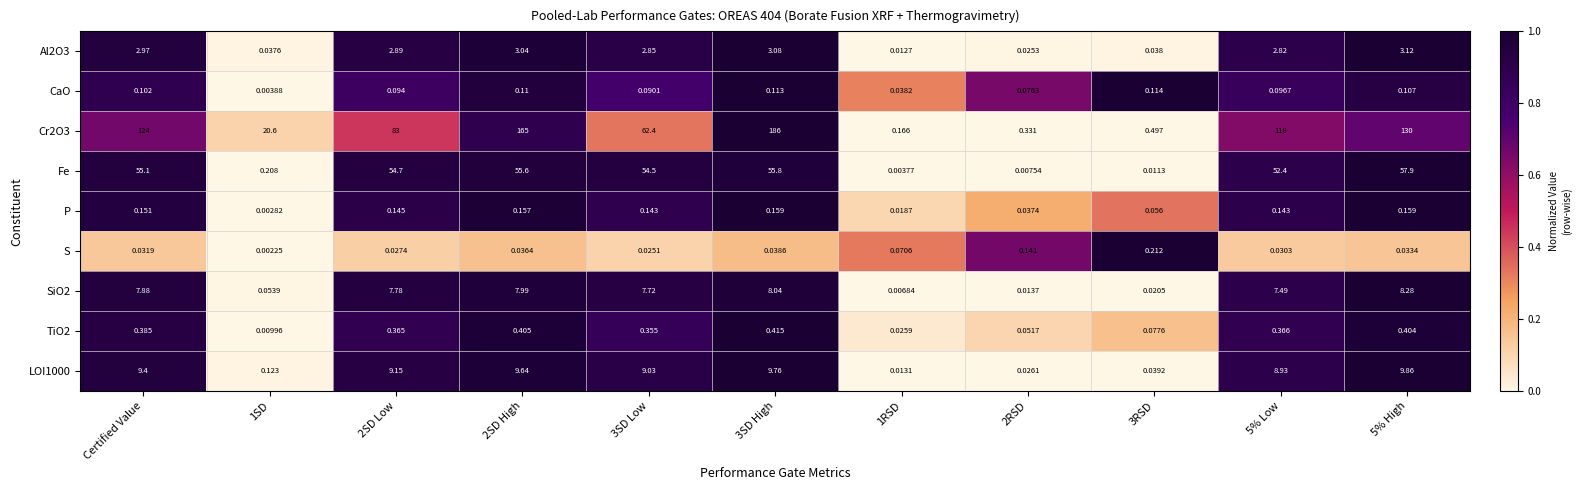

Is the value of LOI1000 at Certified Value greater than the value of CaO at 5% Low?

Yes